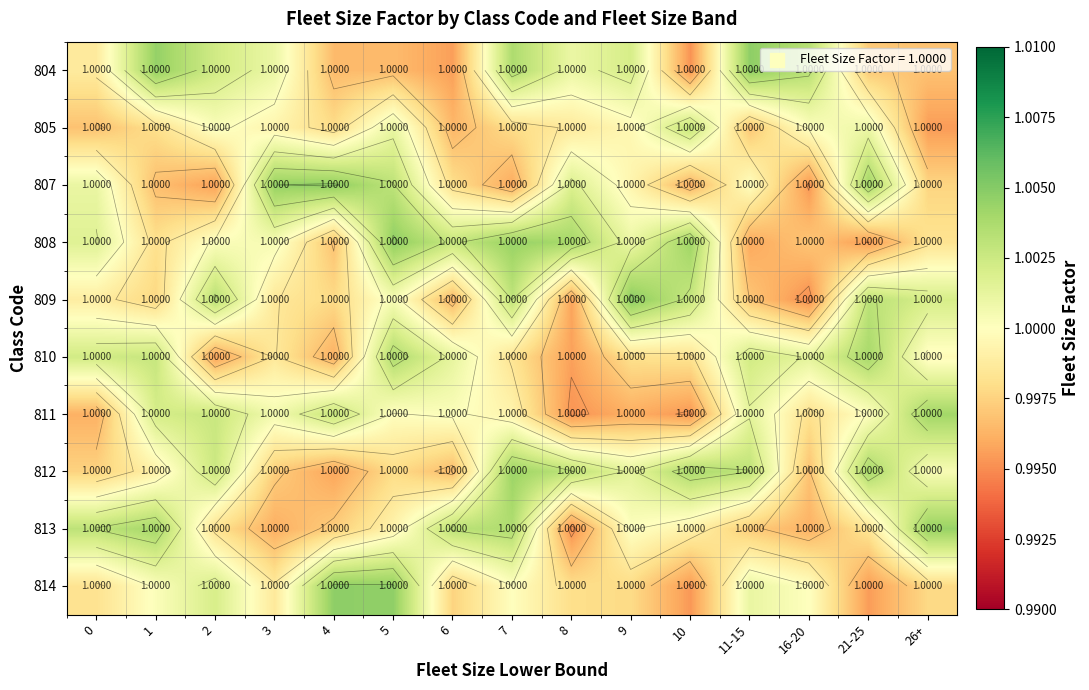

Between 8 and 26+, which is larger?

8